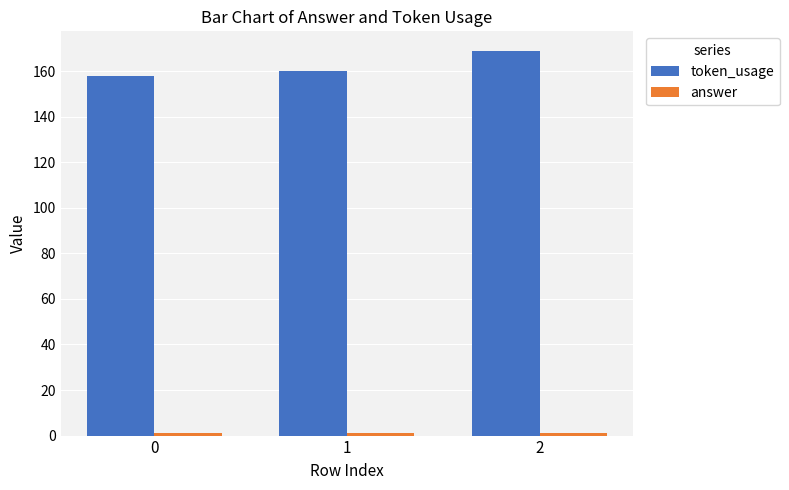

Which series has the largest total across all categories?

token_usage